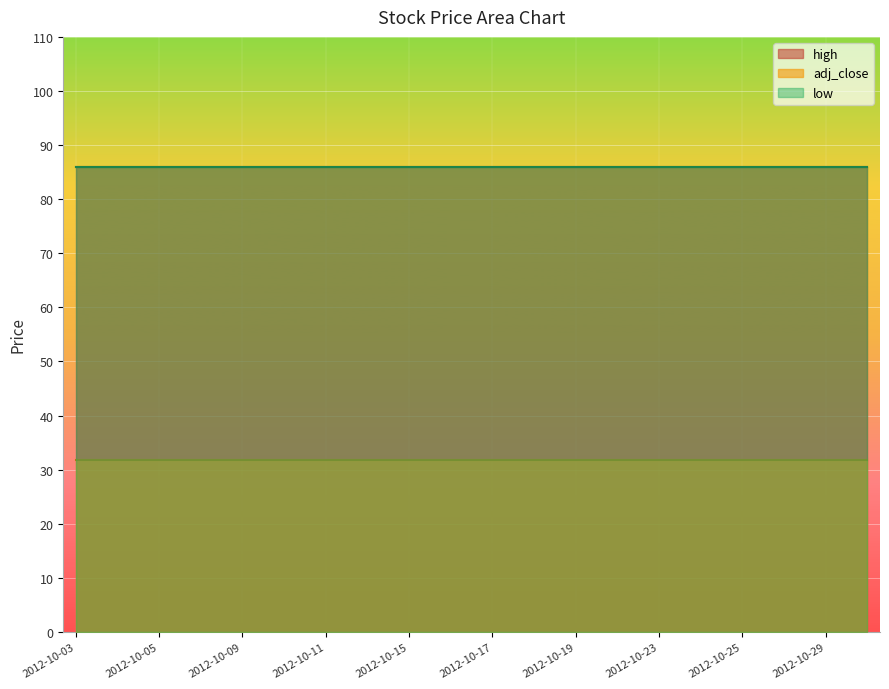

True or false: high and low intersect in this chart.

False